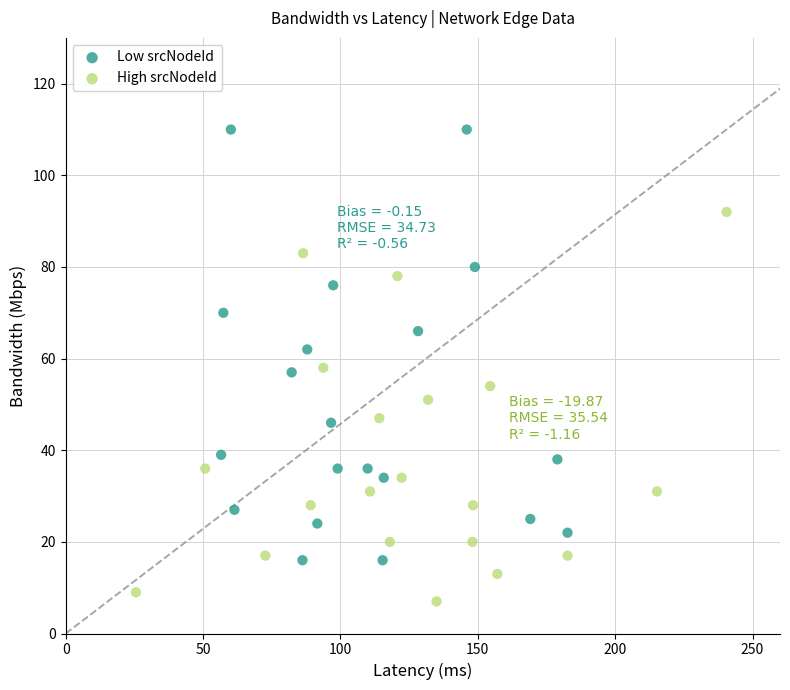

What are all the series names shown in the legend?

Low srcNodeId, High srcNodeId